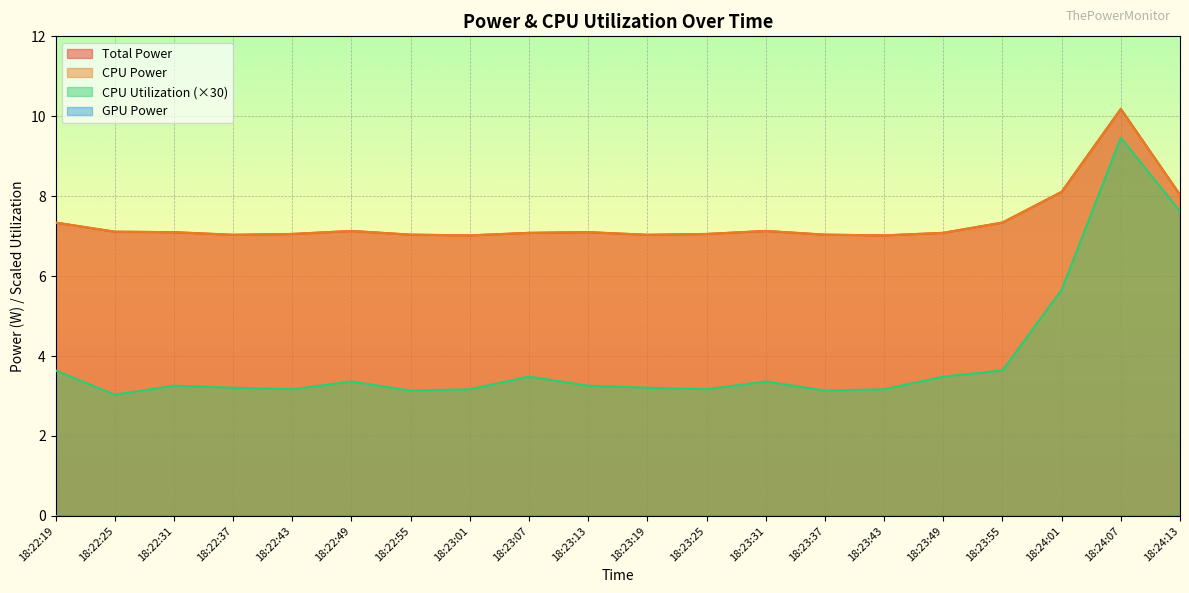

What is the minimum value shown in the chart?

3.0